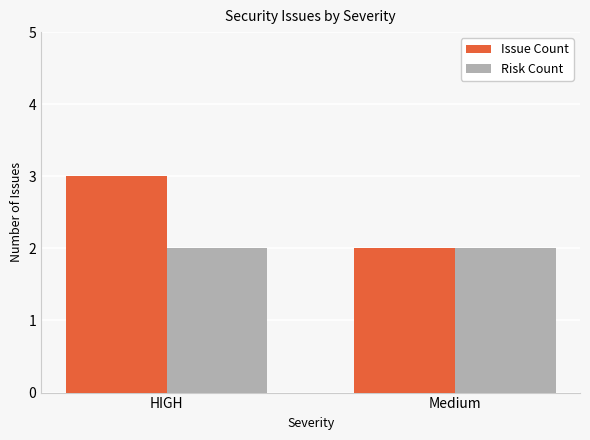

Rank the series by their maximum value, from lowest to highest.

Risk Count, Issue Count